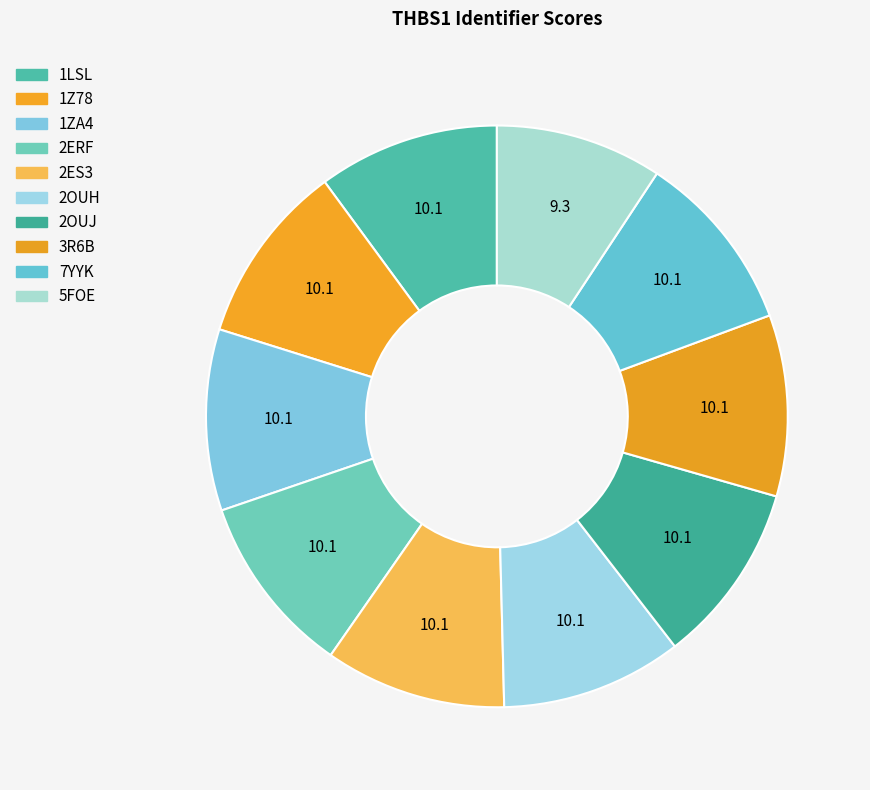

How many segments does this pie chart have?

10